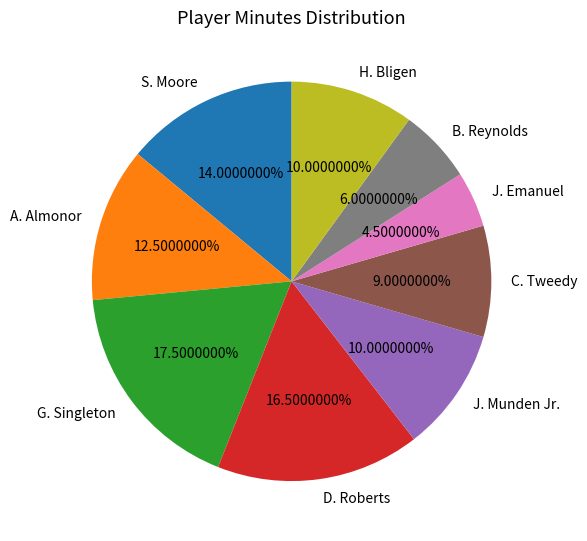

Which category has the smallest portion of the pie?

J. Emanuel